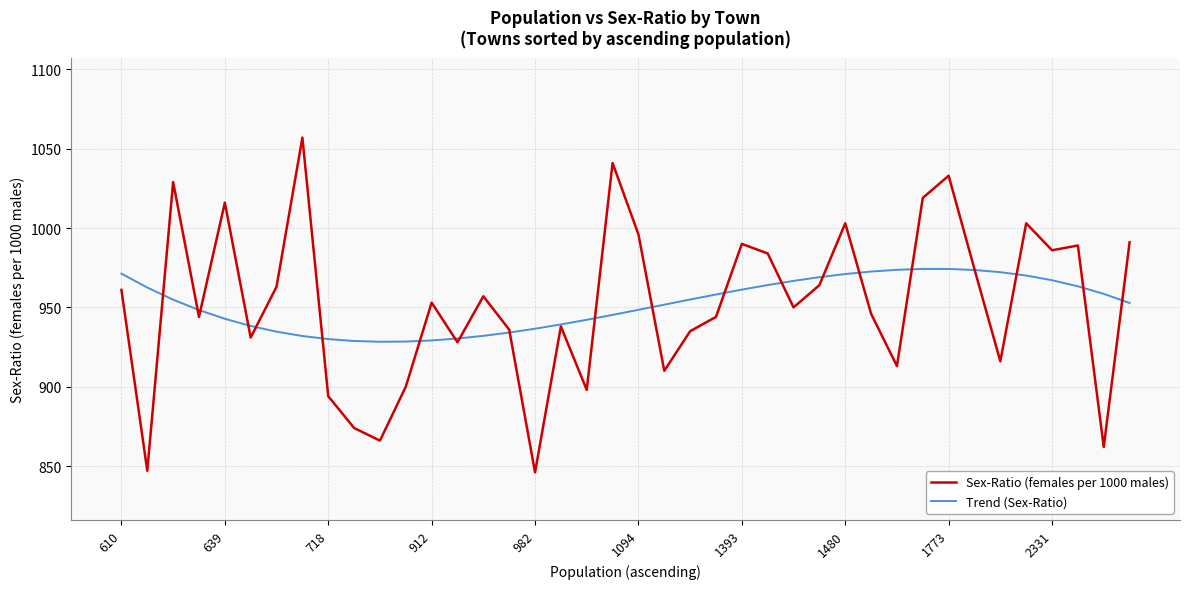

Which series has the largest range (max minus min)?

Sex-Ratio (females per 1000 males)